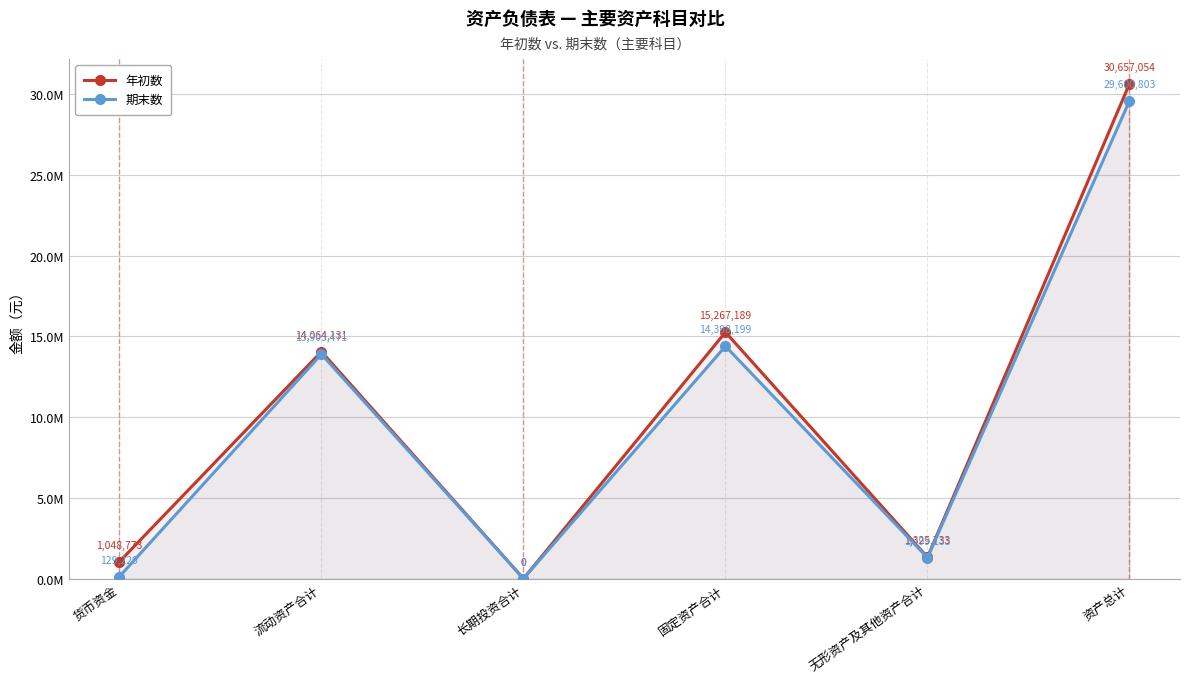

Count the number of categories in the chart.

6